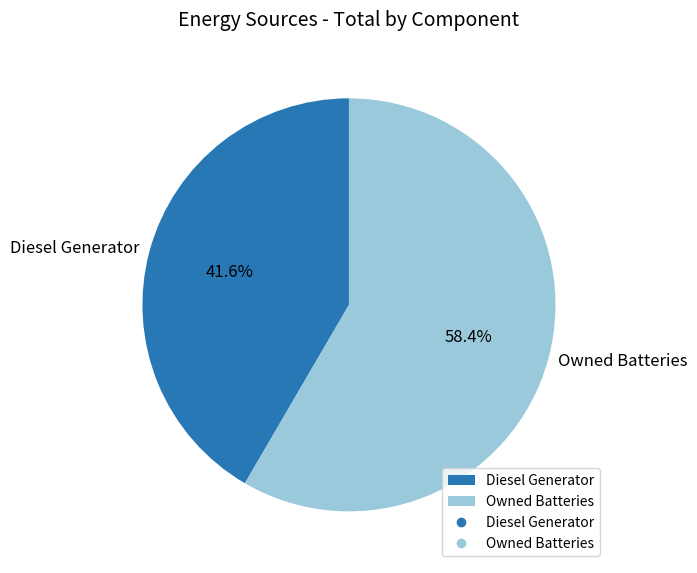

What is the total percentage of Owned Batteries and Diesel Generator?

100.0%